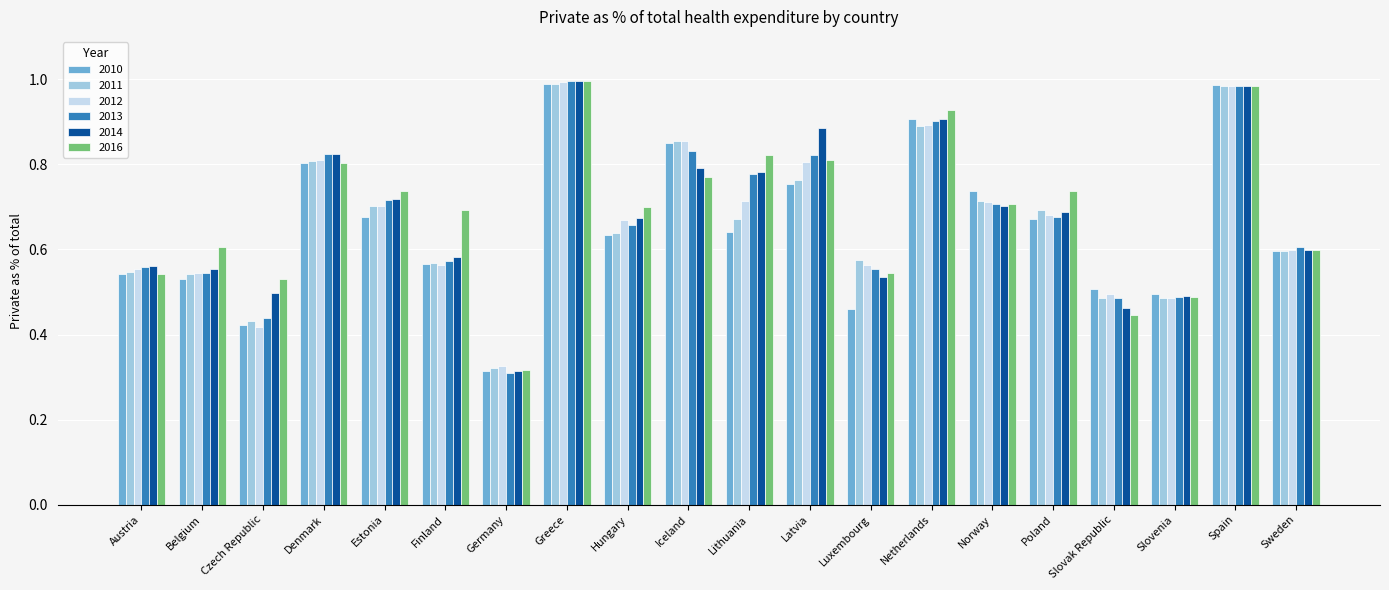

What is the total value across all series at Germany?

1.9